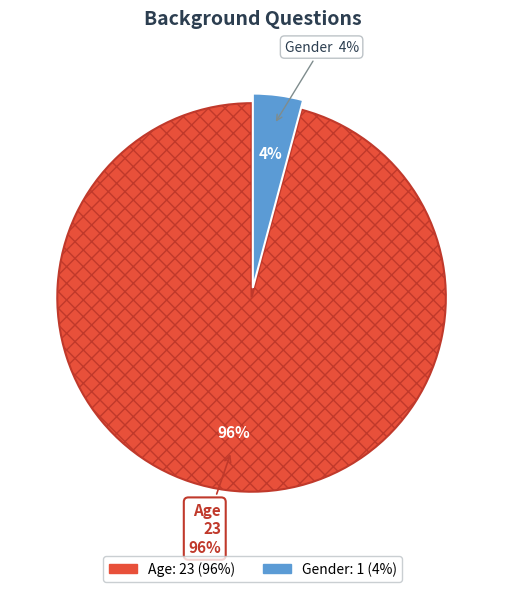

To the nearest percent, what portion does Gender represent?

4%